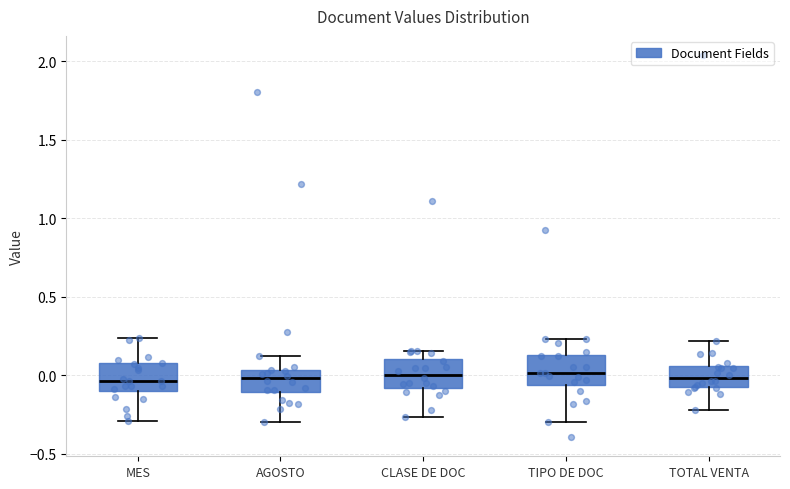

Where does the median line of the box for MES sit on the y-axis? The values are not printed on the chart, so give them approximately, as read against the axis.

-0.05